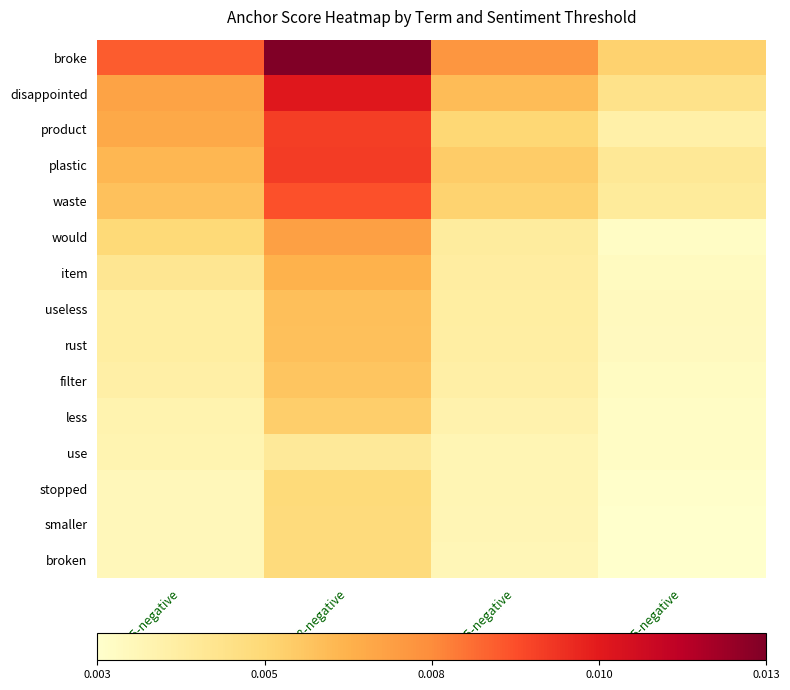

Which label corresponds to the smallest value in the chart?

0.5-negative